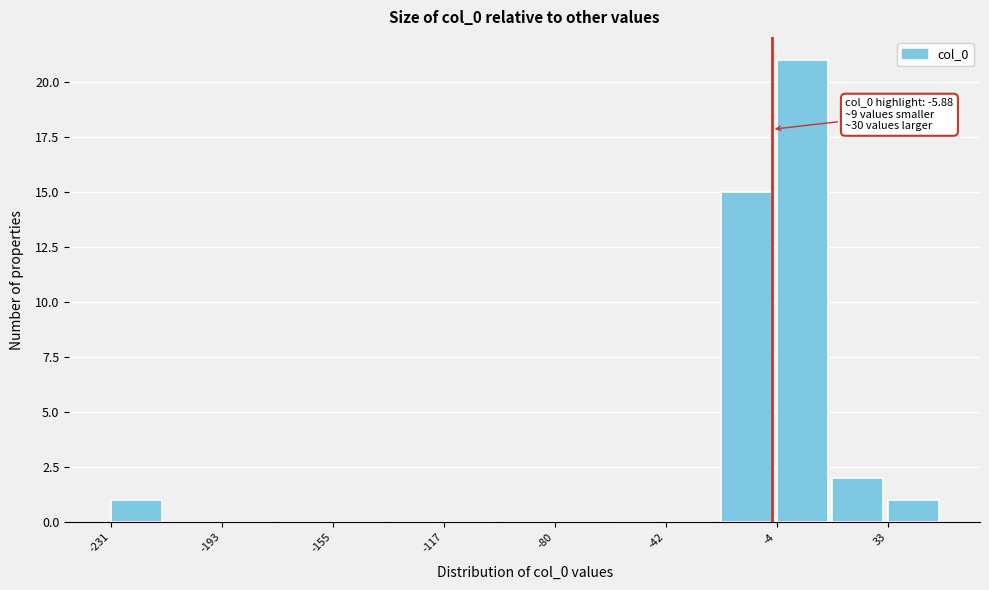

Read against the x-axis, roughly where is the centre of the tallest bar?

5